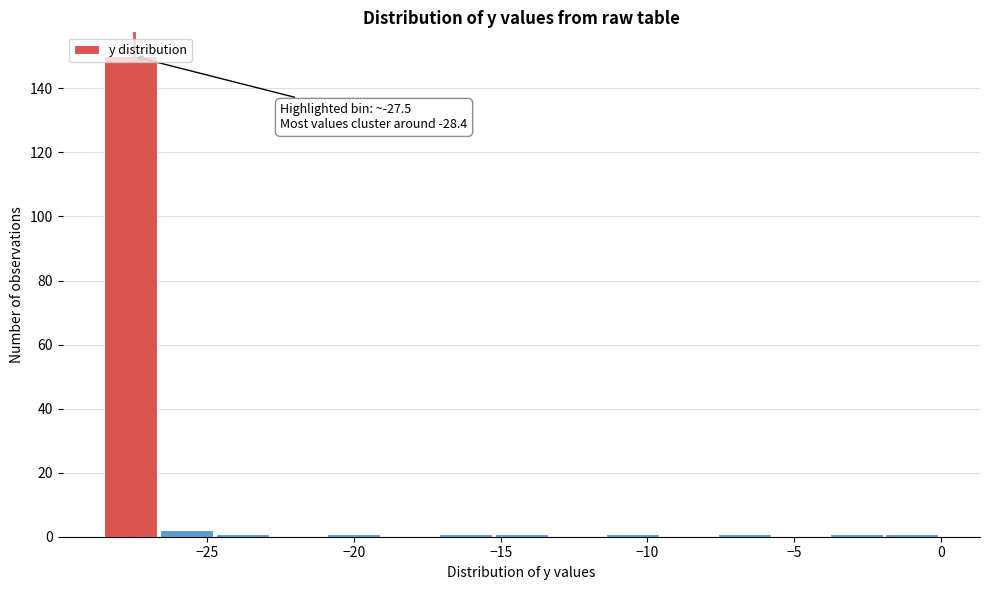

Read against the x-axis, roughly where is the centre of the tallest bar?

-27.5